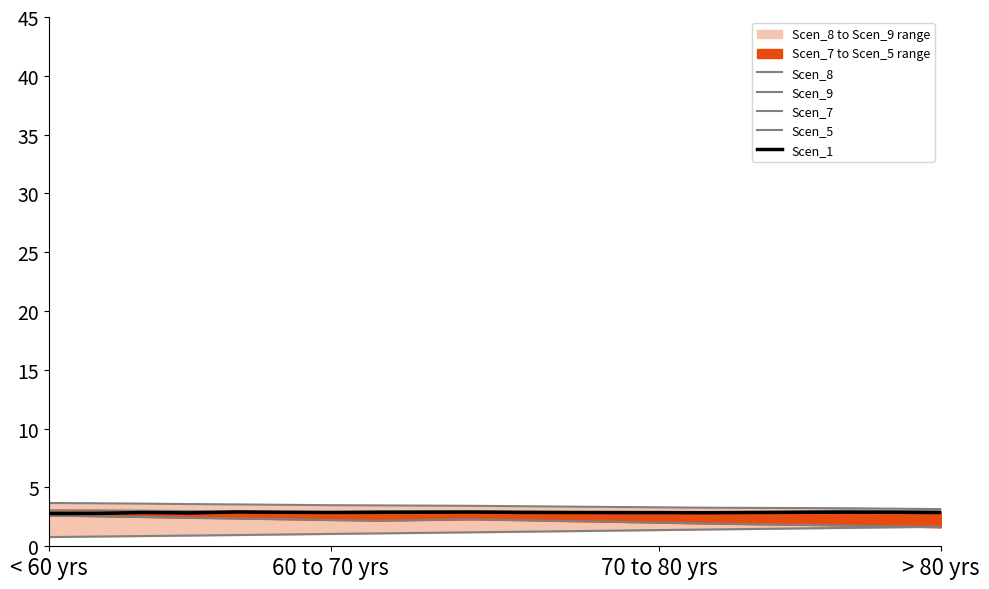

At which category is the sum across all series the highest?

< 60 yrs